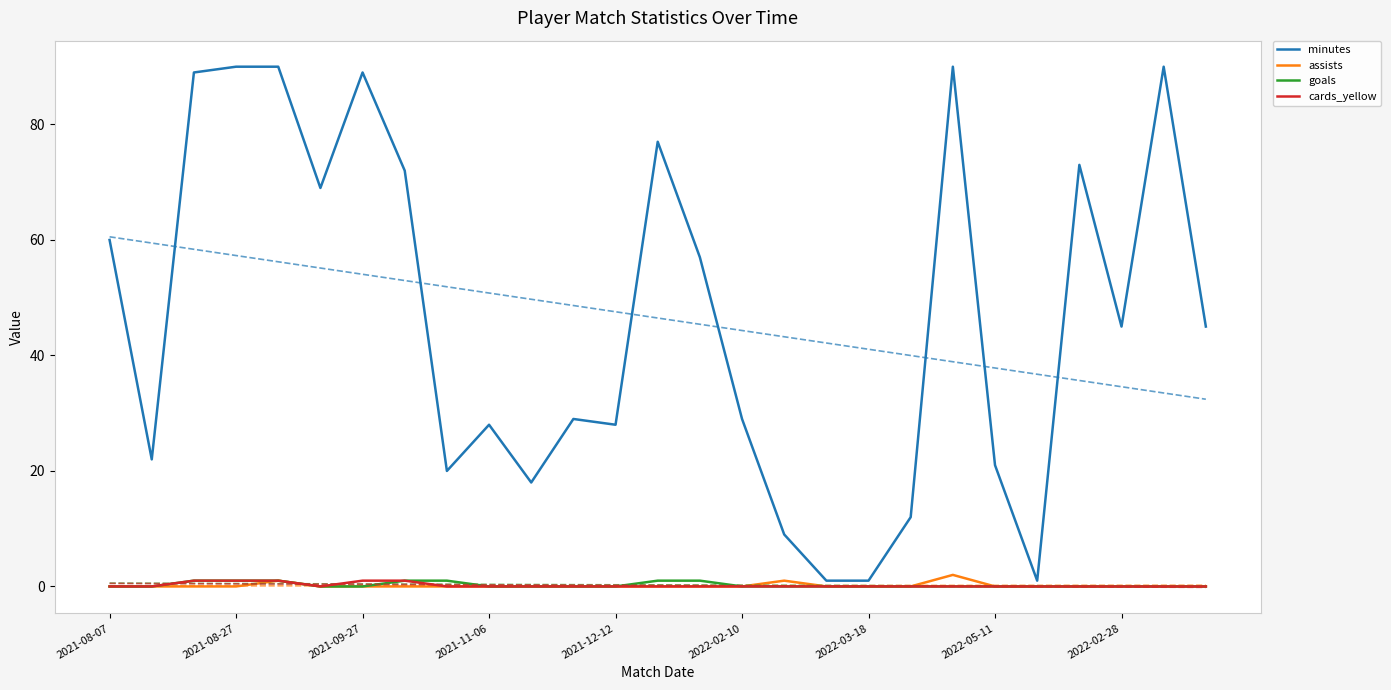

True or false: cards_yellow and minutes intersect in this chart.

False